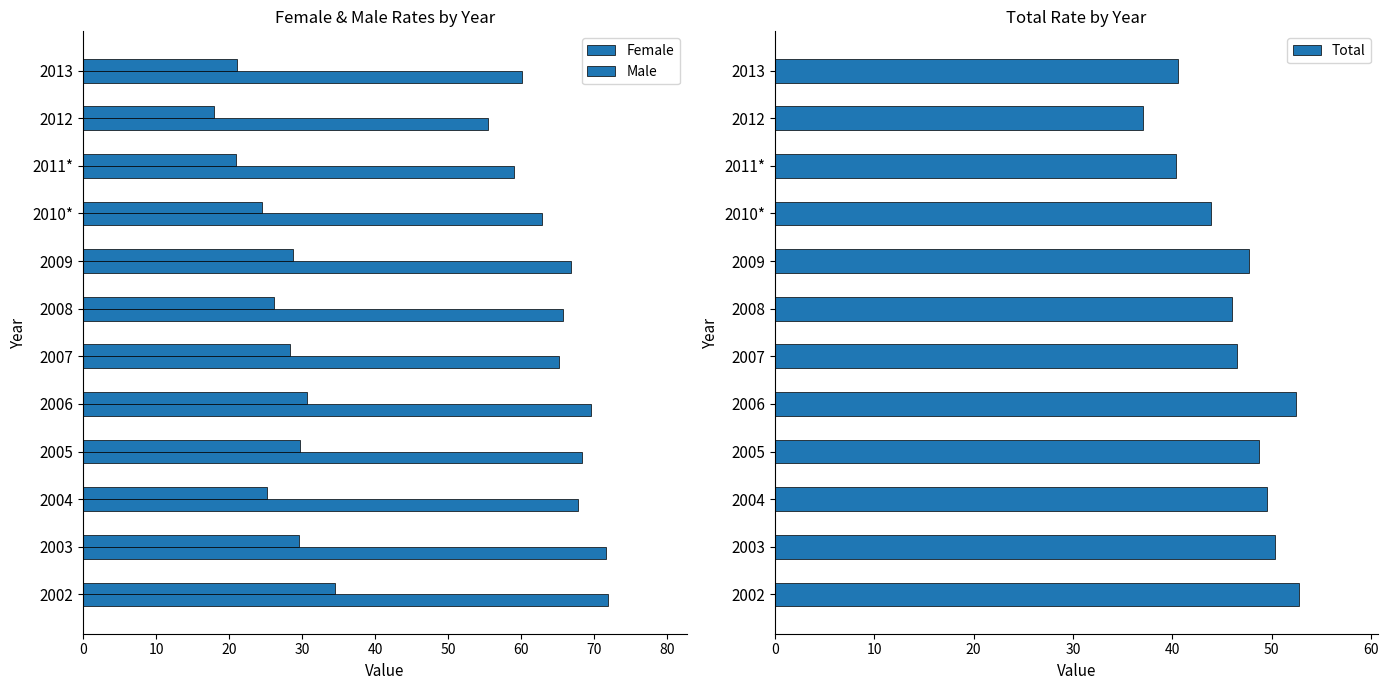

How many bars are there in each group?

3